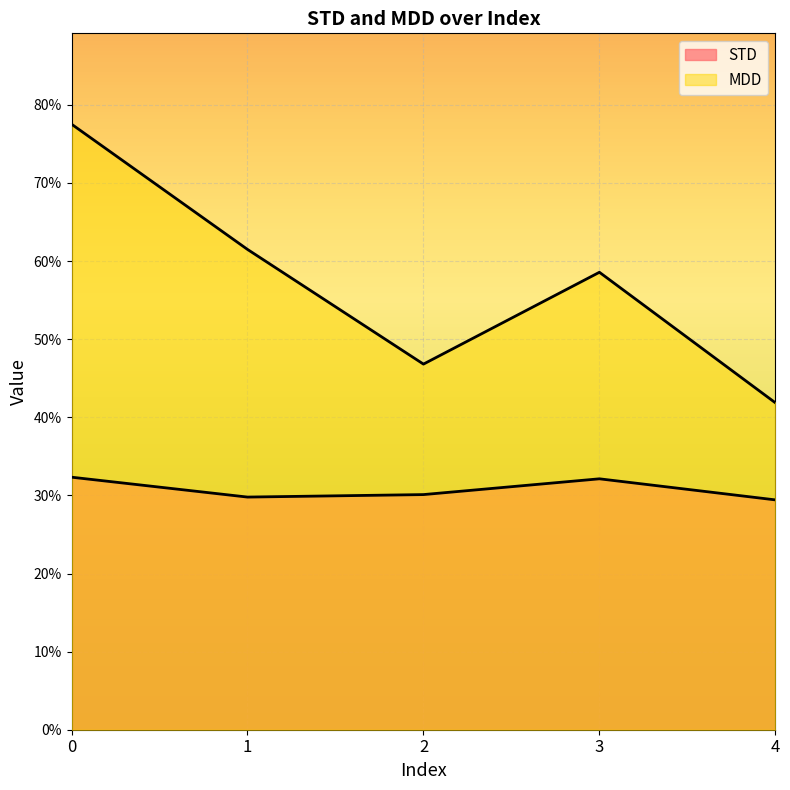

Between 0 and 1, which series saw the biggest shift?

MDD